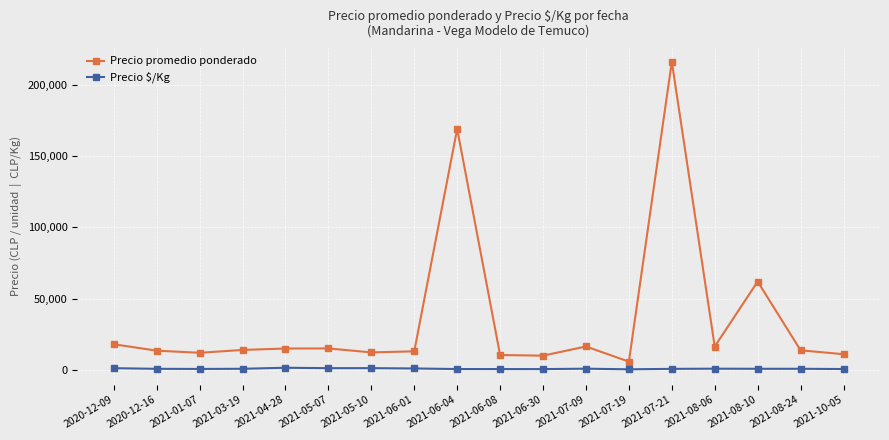

At how many categories does at least one series exceed 166072?

2